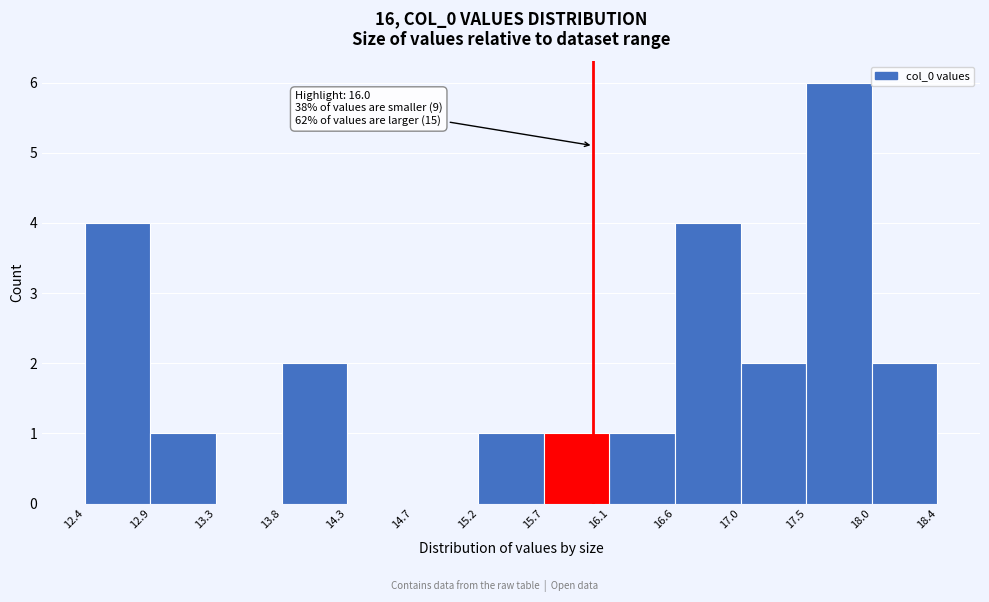

Over which range of the x-axis is the bar tallest?

17.5 to 18.0